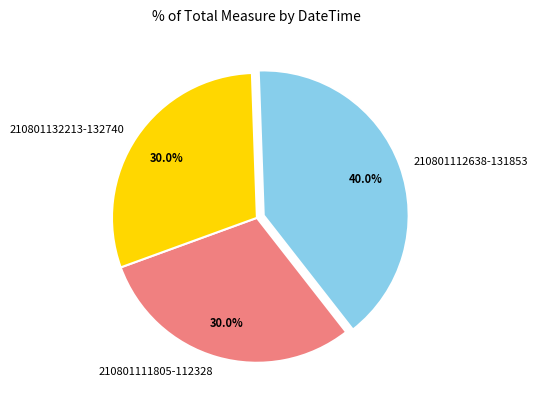

Which slice is the largest?

210801112638-131853